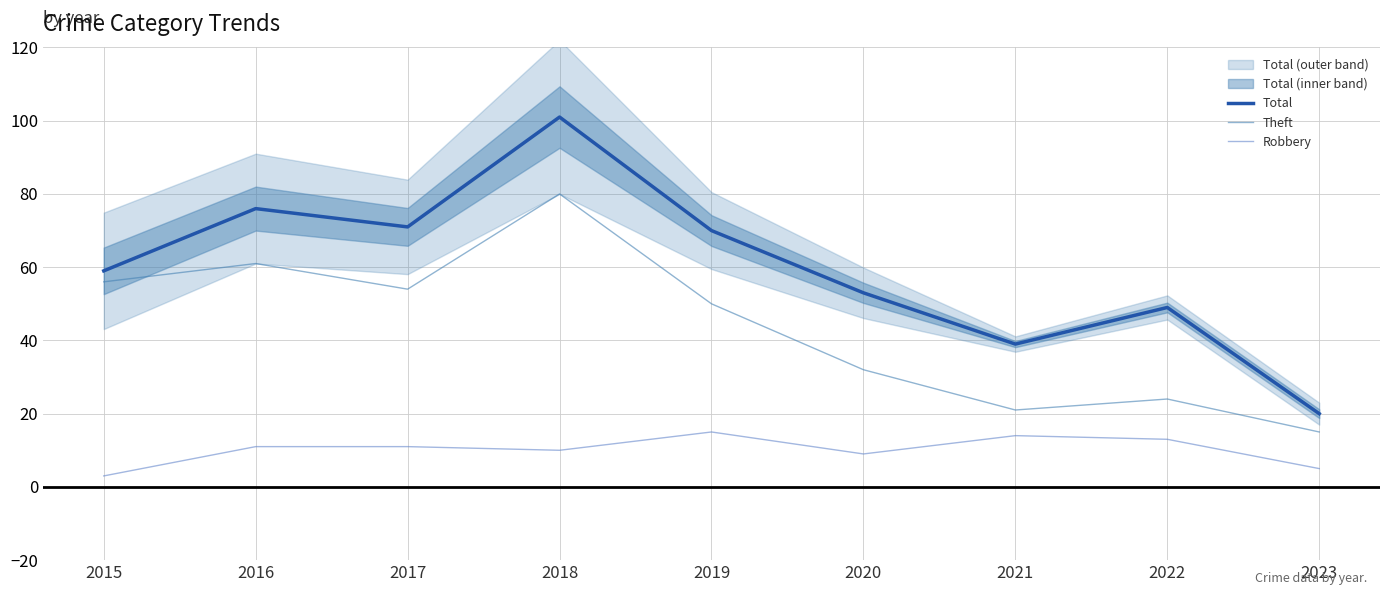

Rank the series by their average value, from lowest to highest.

Robbery, Theft, Total